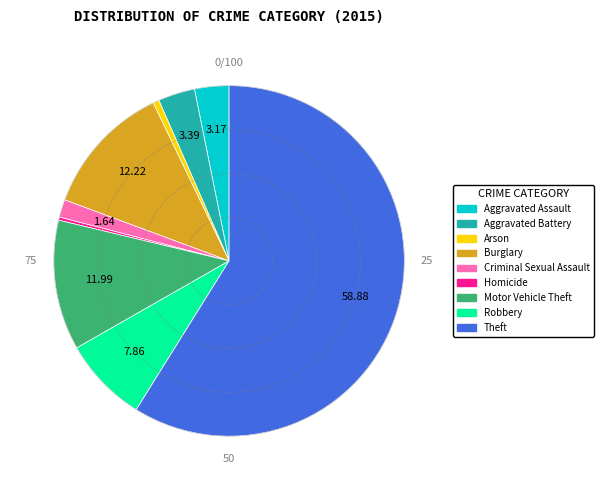

What is the largest slice in the pie chart?

Theft